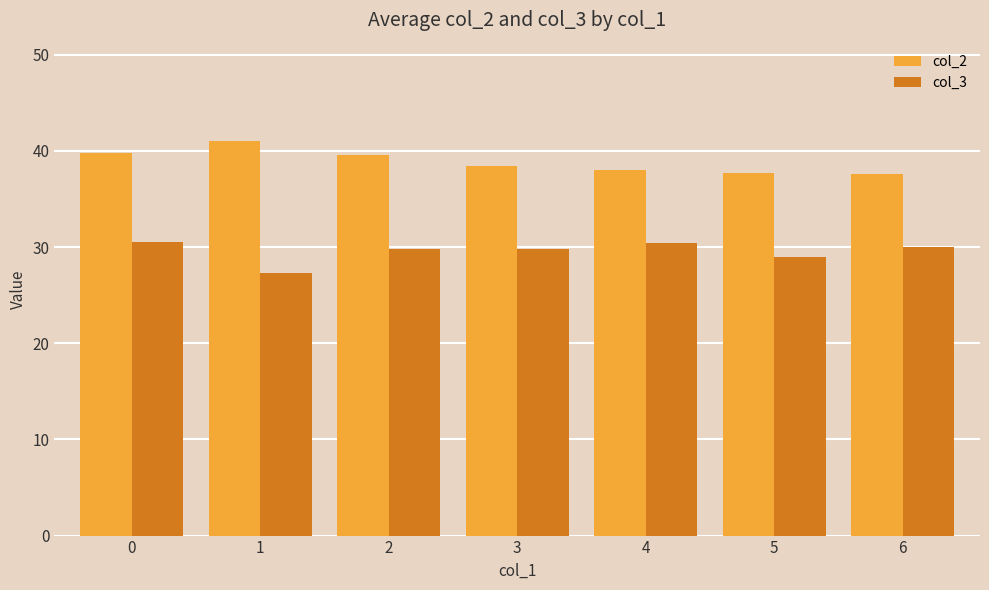

Which series has the largest total across all categories?

col_2